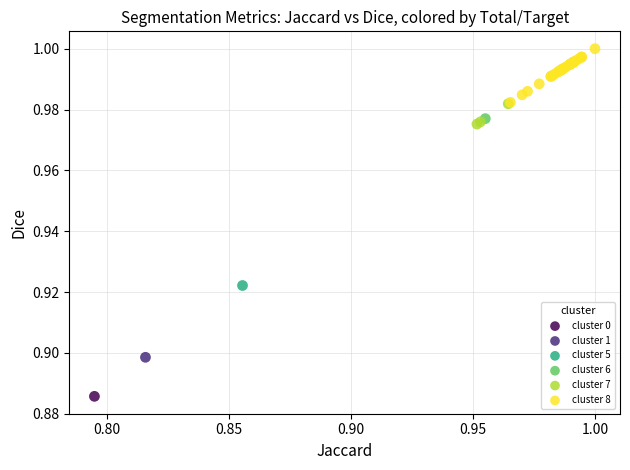

Which series contains the highest Y value?

cluster 8